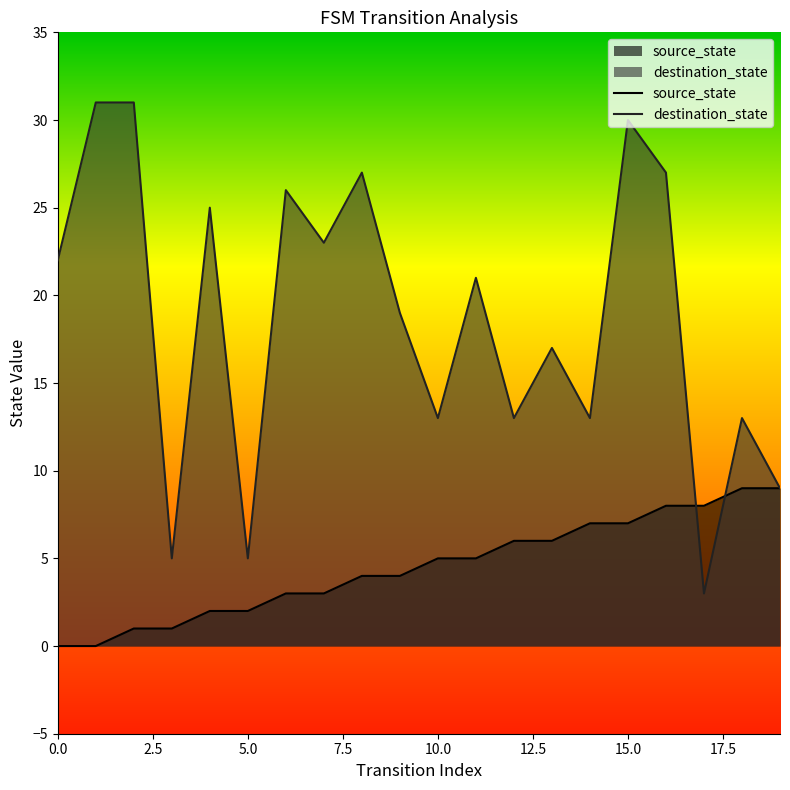

Rank the series by their average value, from highest to lowest.

destination_state, source_state